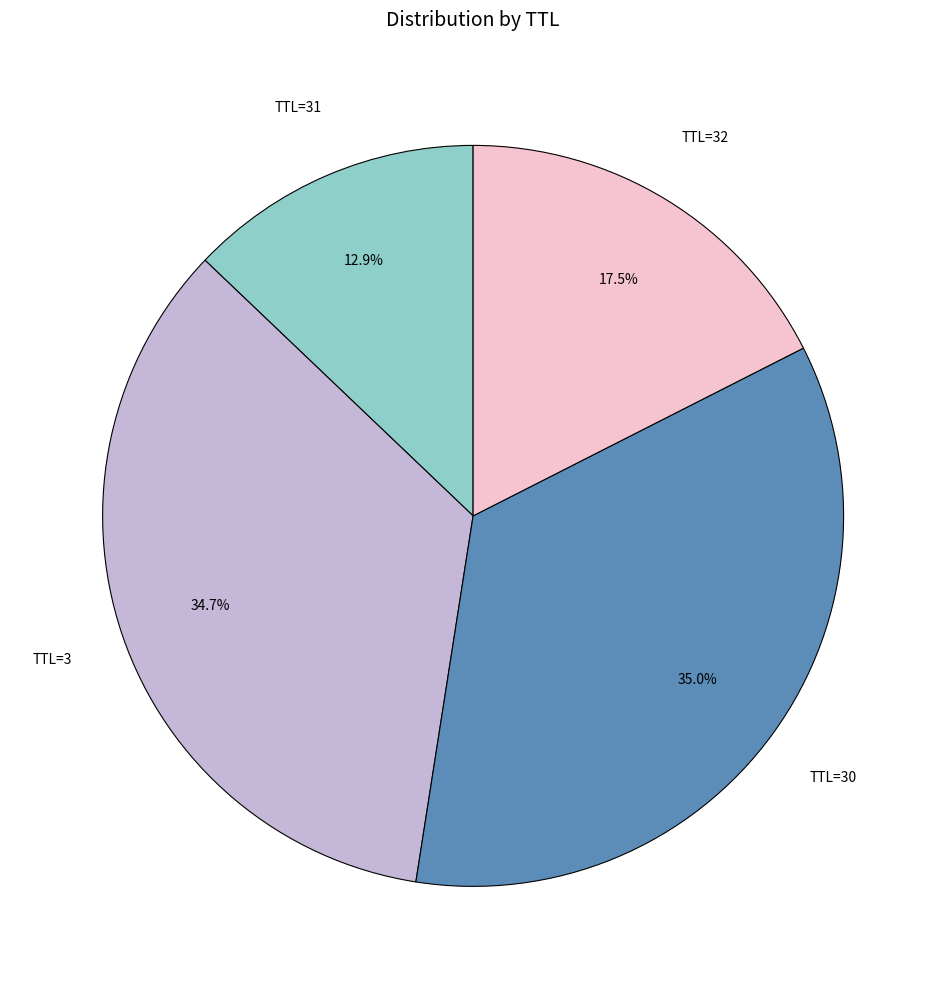

Is there a majority slice in this chart?

No